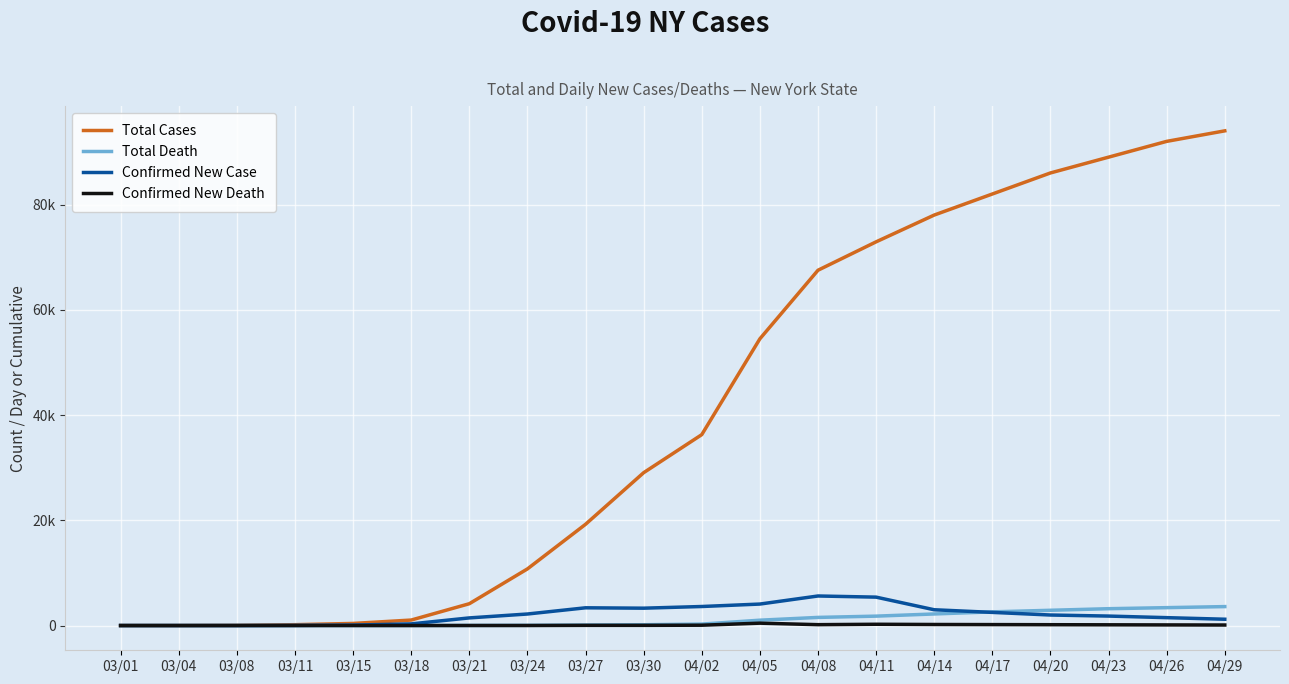

Where does the Total Death series first go above 275?

04/05